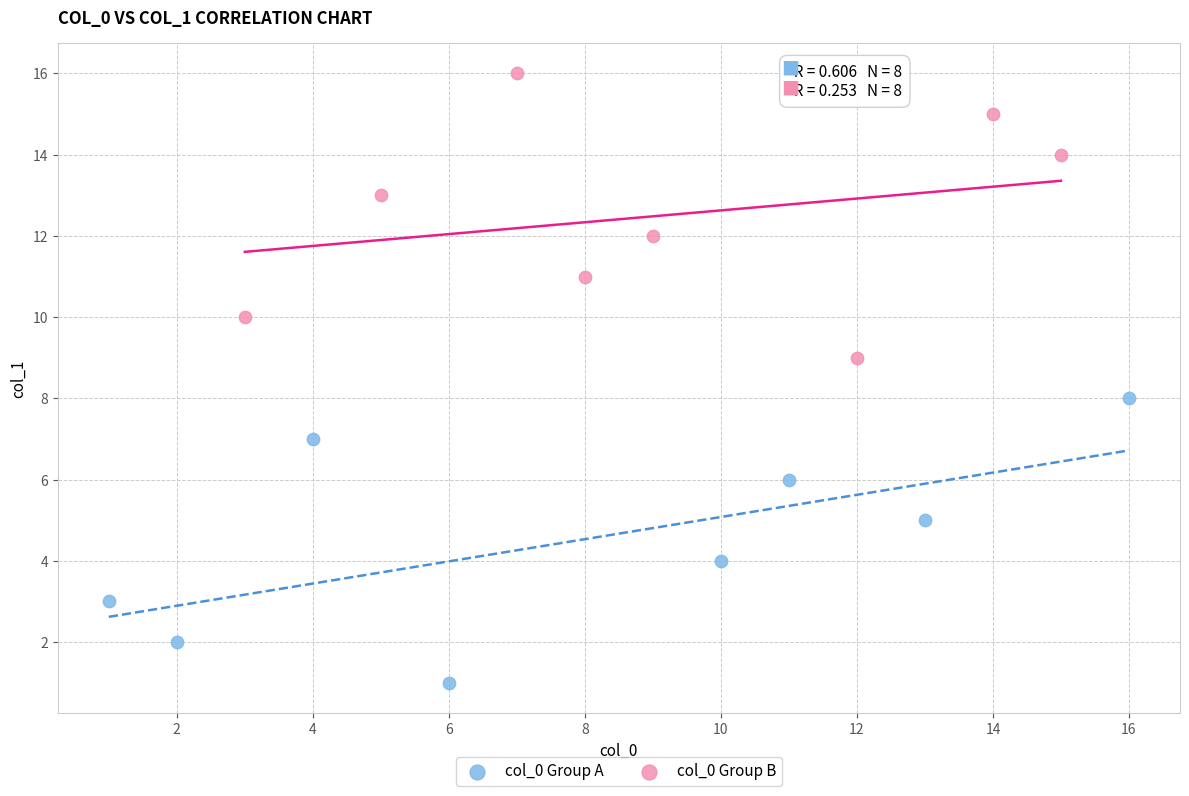

Which series reaches the maximum Y coordinate?

col_0 Group B